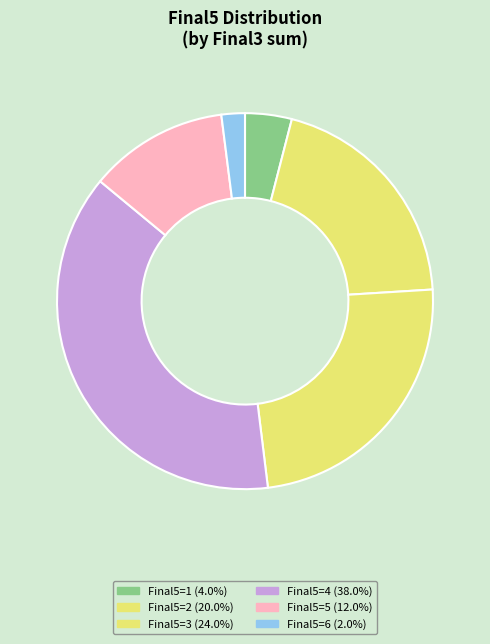

How many segments does this pie chart have?

6